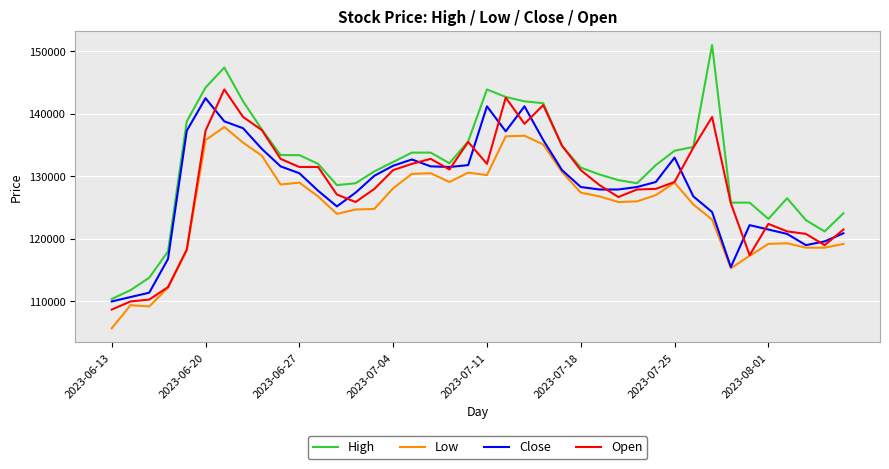

Which series has the largest range (max minus min)?

High